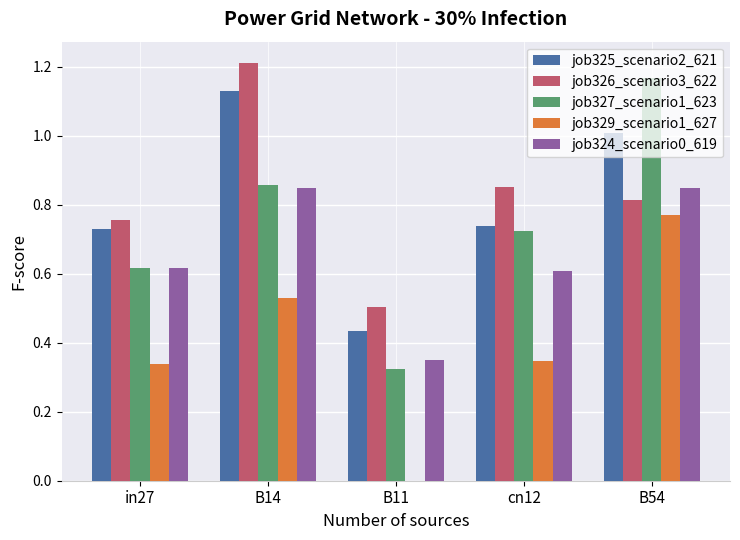

What are all the series names shown in the legend?

job325_scenario2_621, job326_scenario3_622, job327_scenario1_623, job329_scenario1_627, job324_scenario0_619